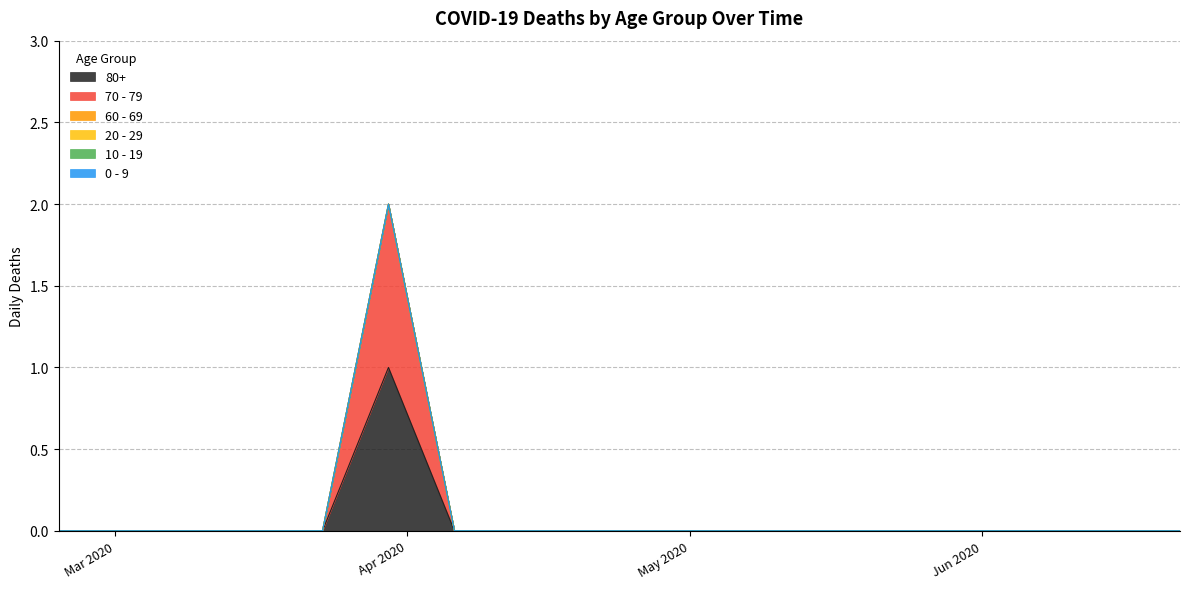

List the series in order of their peak value, lowest first.

0 - 9, 10 - 19, 20 - 29, 60 - 69, 70 - 79, 80+